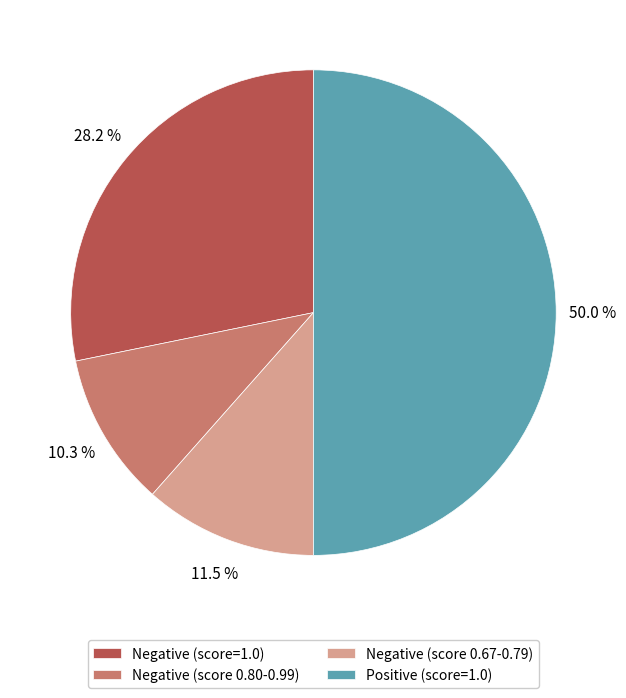

How many slices are in this pie chart?

4